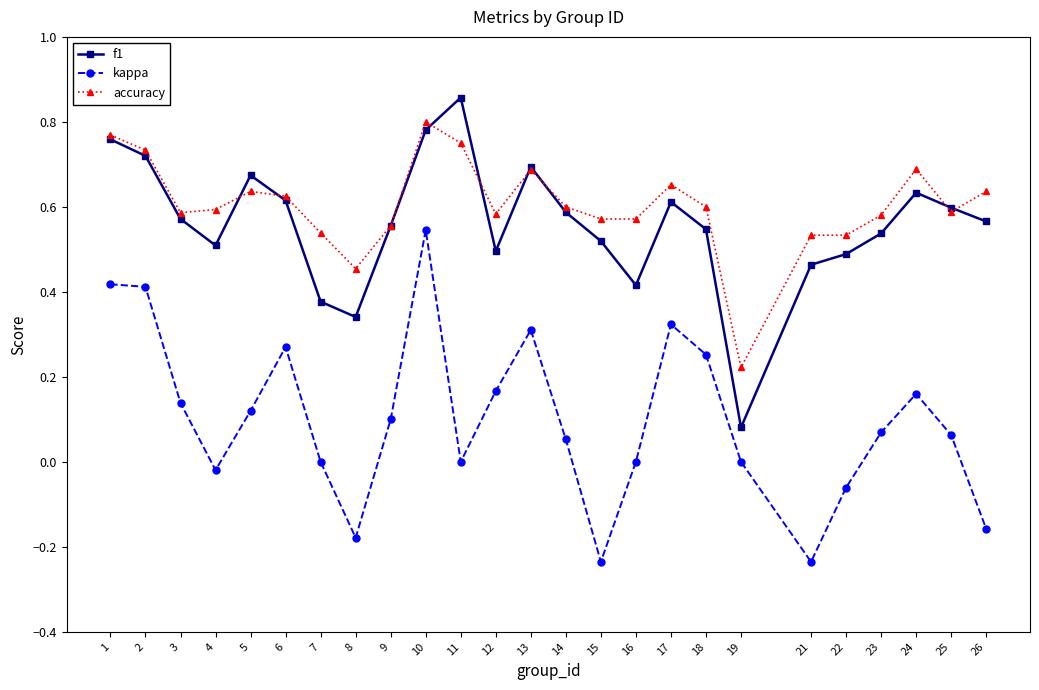

The value of accuracy at 6 is 0.3. True or false?

False